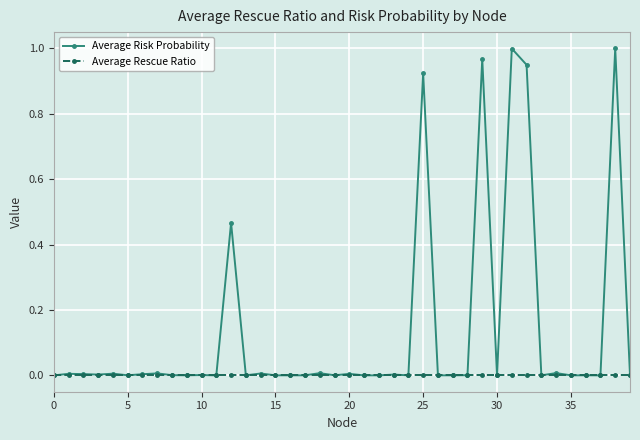

Rank the series by their maximum value, from lowest to highest.

Average Rescue Ratio, Average Risk Probability